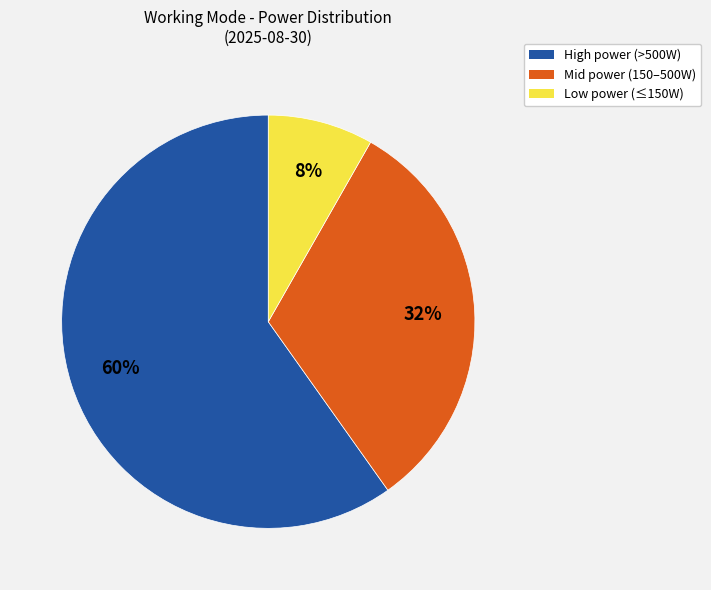

How many segments does this pie chart have?

3